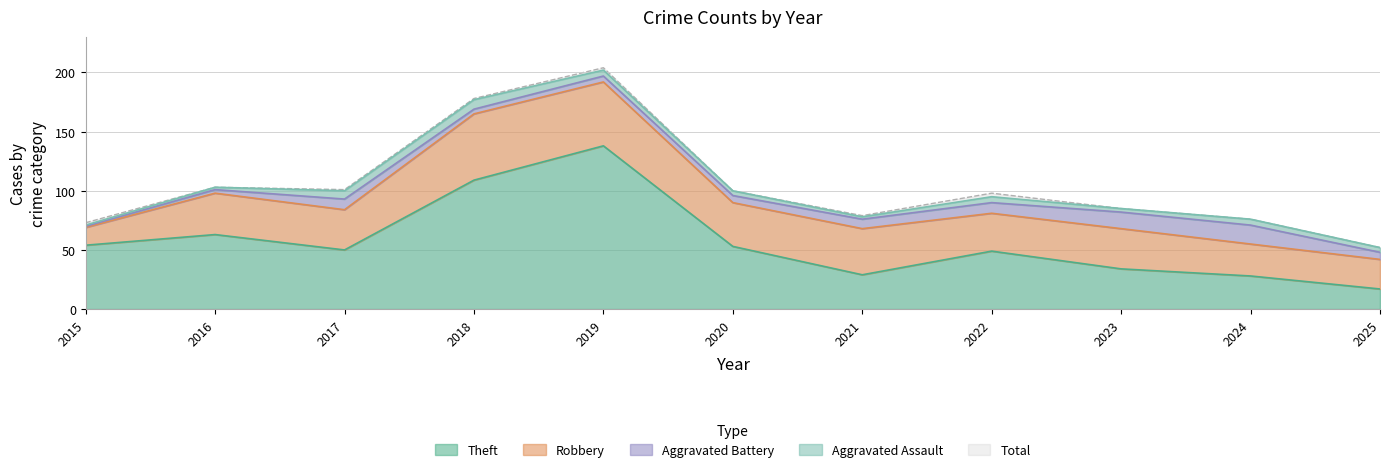

Reading left to right, list all the values displayed in this chart.

Theft: 54	63	50	109	138	53	29	49	34	28	17
Robbery: 15	35	34	56	54	37	39	32	34	27	25
Aggravated Battery: 1	3	9	4	5	6	8	9	14	16	6
Aggravated Assault: 1	2	7	8	5	4	2	5	3	5	4
Total: 73	103	101	178	204	100	79	98	85	76	52